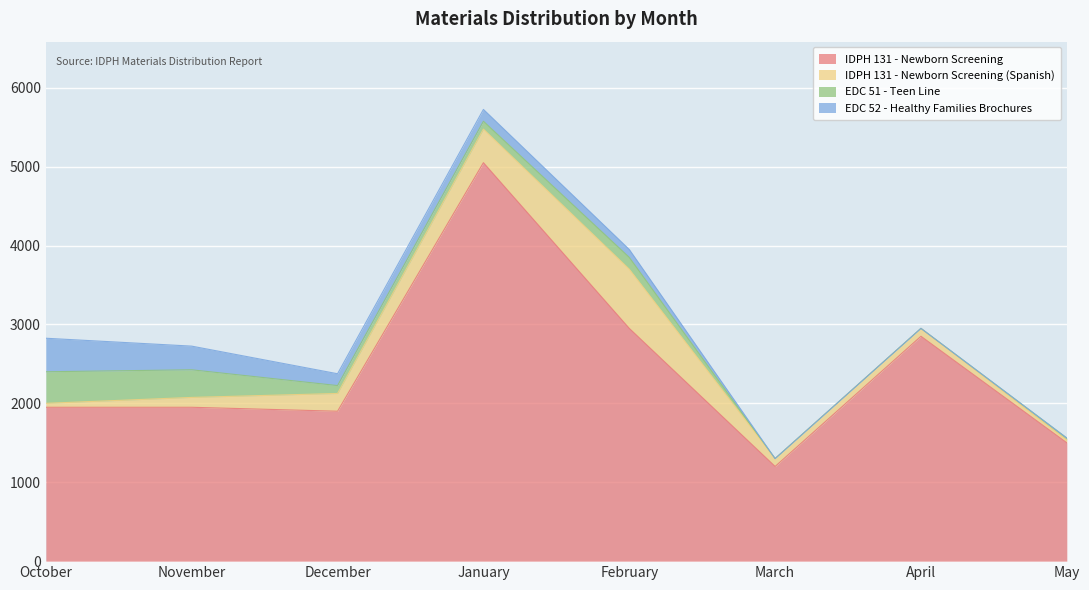

True or false: EDC 52 - Healthy Families Brochures has more than 2 interior local peaks.

False